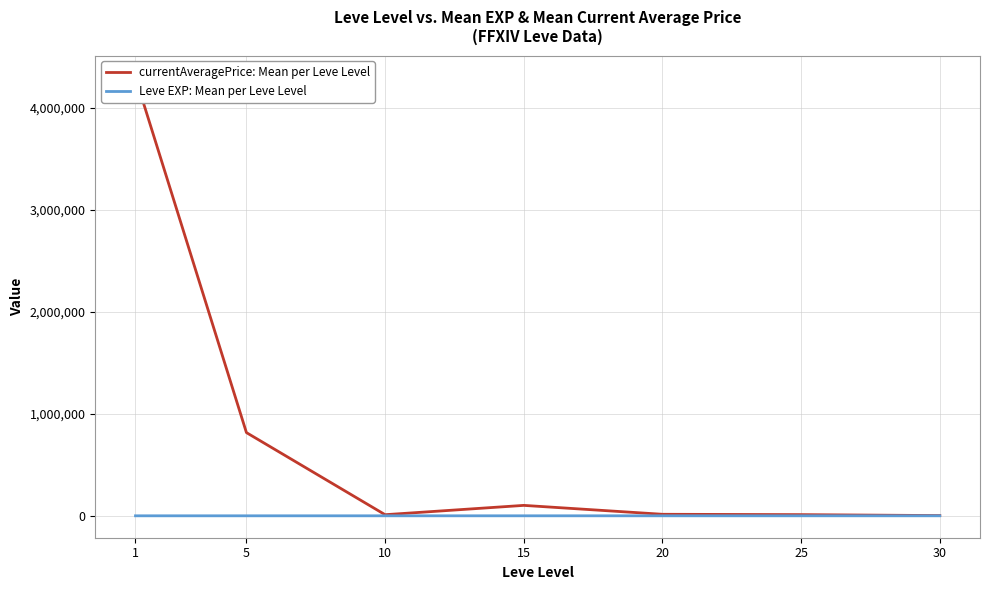

True or false: Leve EXP: Mean per Leve Level has more than 2 points higher than both neighbors.

False